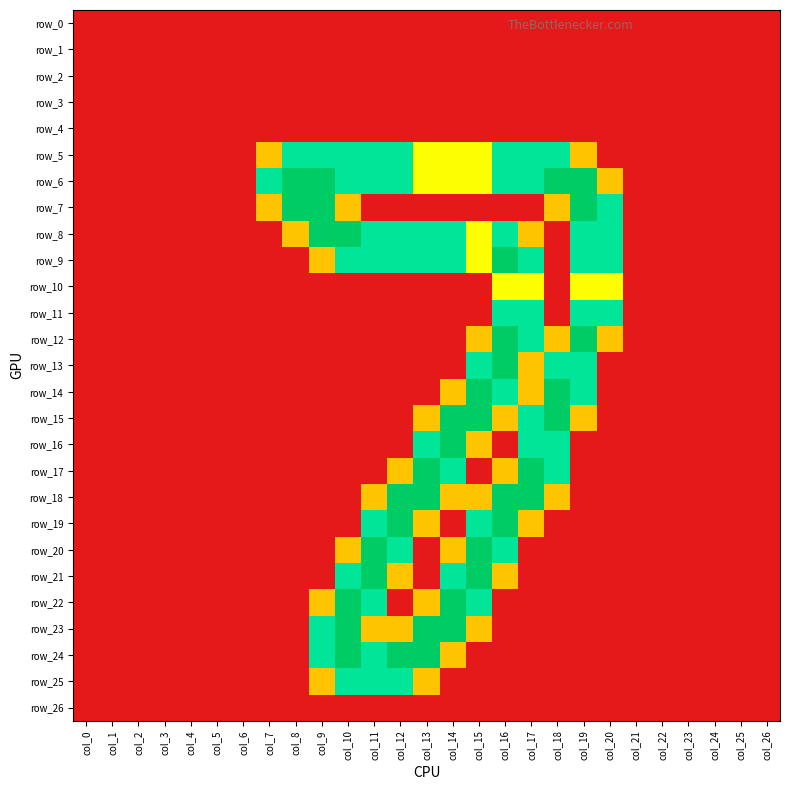

Rank the categories by row_6 value from highest to lowest.

col_8, col_9, col_18, col_19, col_7, col_10, col_11, col_12, col_16, col_17, col_13, col_14, col_15, col_20, col_0, col_1, col_2, col_3, col_4, col_5, col_6, col_21, col_22, col_23, col_24, col_25, col_26